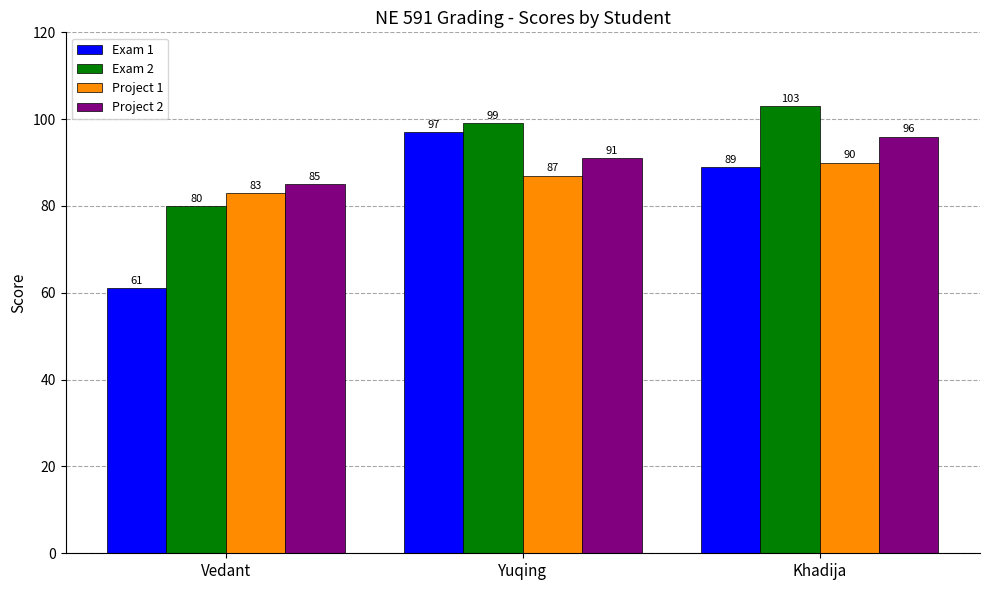

Reading left to right, what are all the values shown in this chart?

Exam 1: 61	97	89
Exam 2: 80	99	103
Project 1: 83	87	90
Project 2: 85	91	96